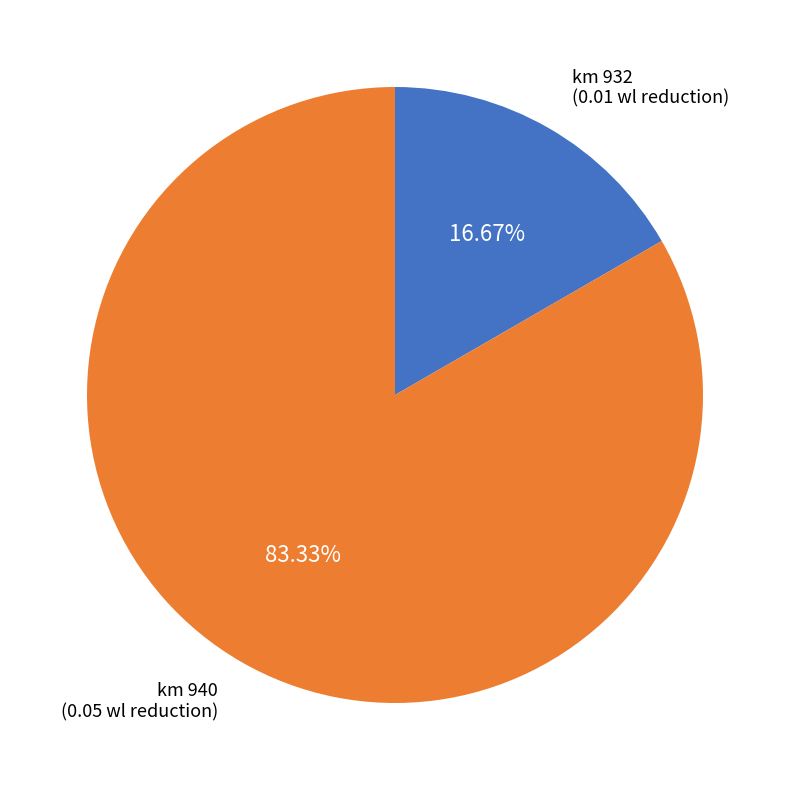

Does km 940 (0.05 wl reduction) account for over 50% of the chart?

Yes